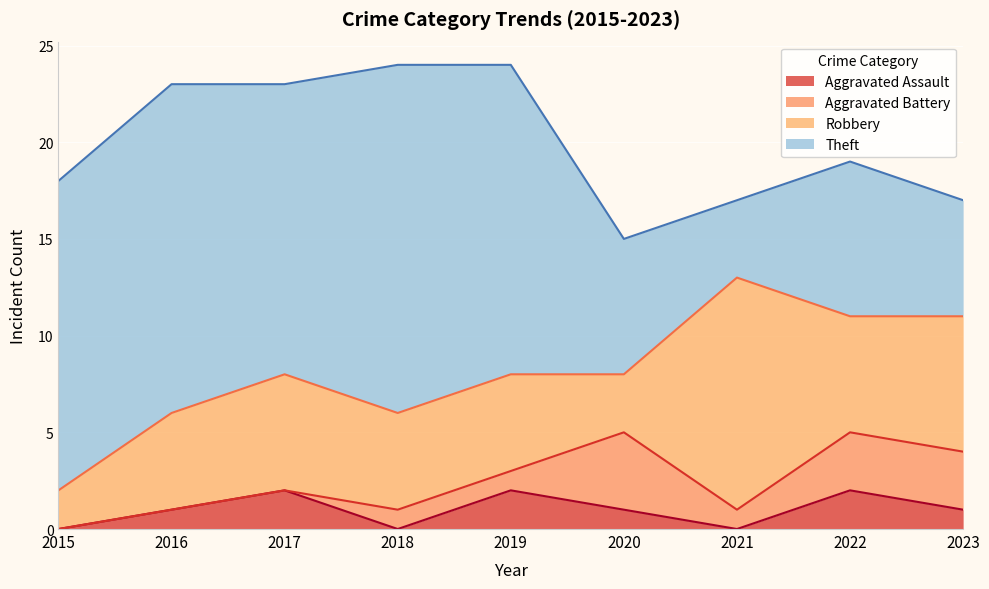

Which series has the widest spread of values?

Theft